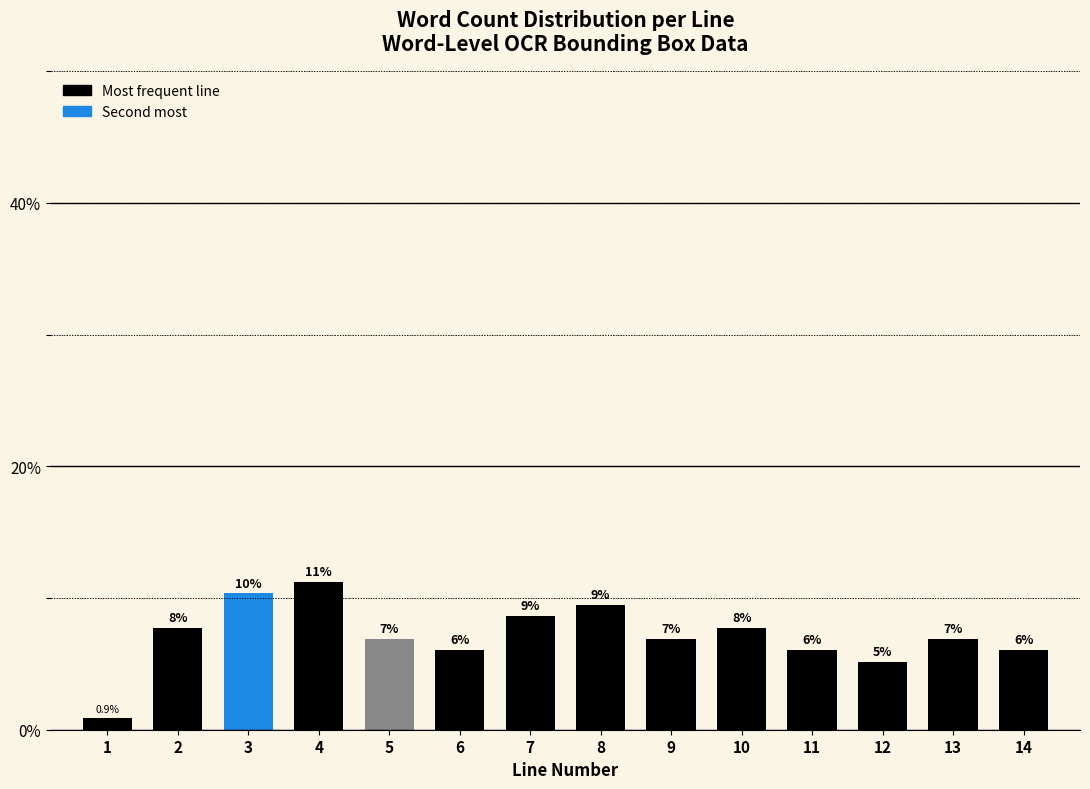

Does the chart contain any negative values?

No